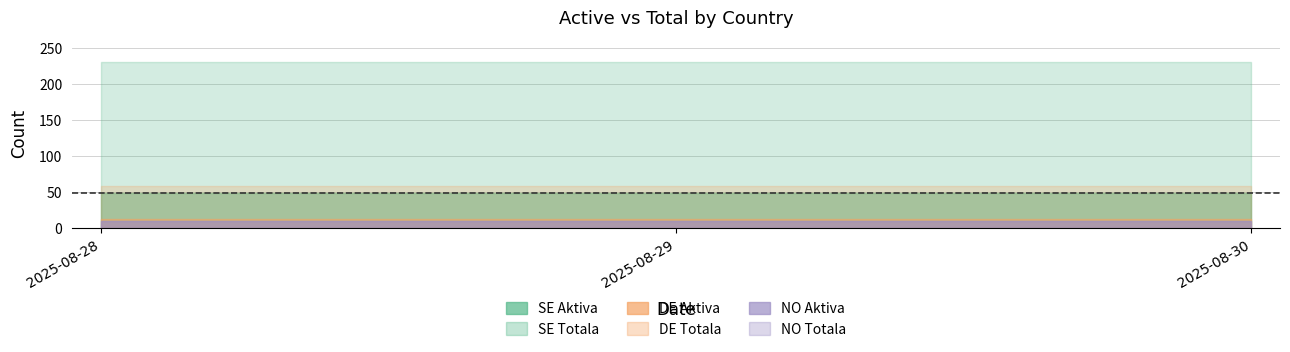

At which category does the chart reach its peak across all series?

2025-08-28